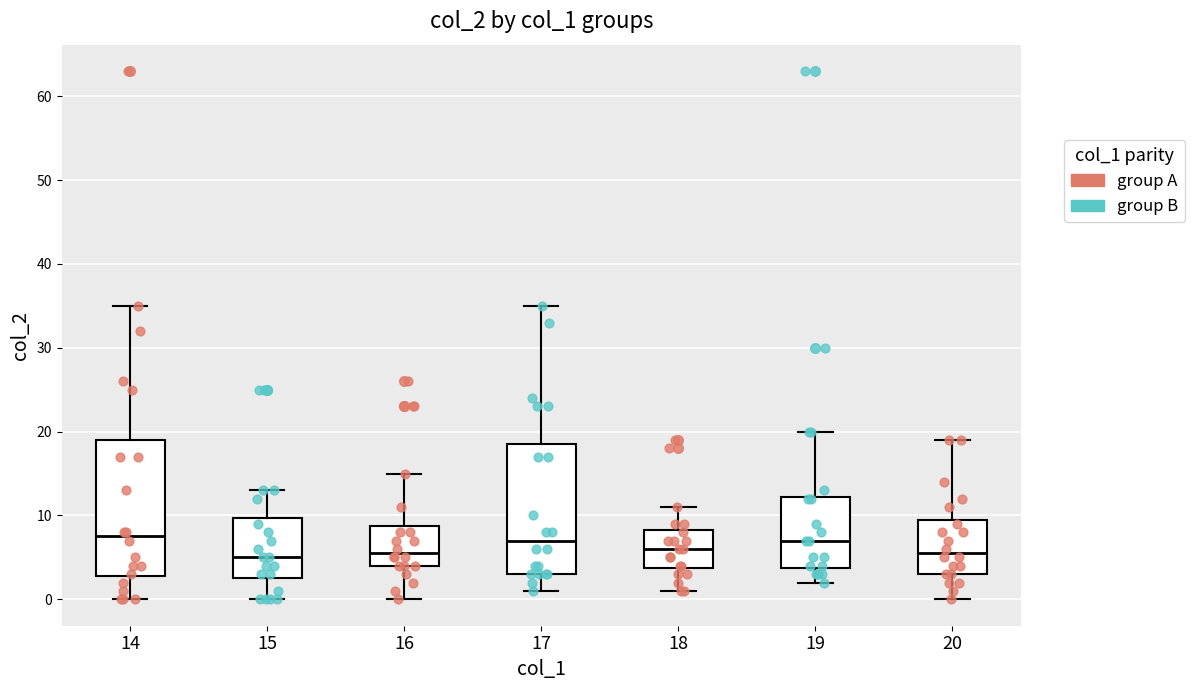

Reading left to right, transcribe this box plot: for each box, give where its median line is, the range the box spans, and where its two whiskers end, as read against the y-axis. The values are not printed on the chart, so give them approximately, as read against the axis.

14: median 8, box 3 to 19, whiskers 0 to 35
15: median 5, box 3 to 10, whiskers 0 to 13
16: median 6, box 4 to 9, whiskers 0 to 15
17: median 7, box 3 to 19, whiskers 1 to 35
18: median 6, box 4 to 8, whiskers 1 to 11
19: median 7, box 4 to 12, whiskers 2 to 20
20: median 6, box 3 to 10, whiskers 0 to 19